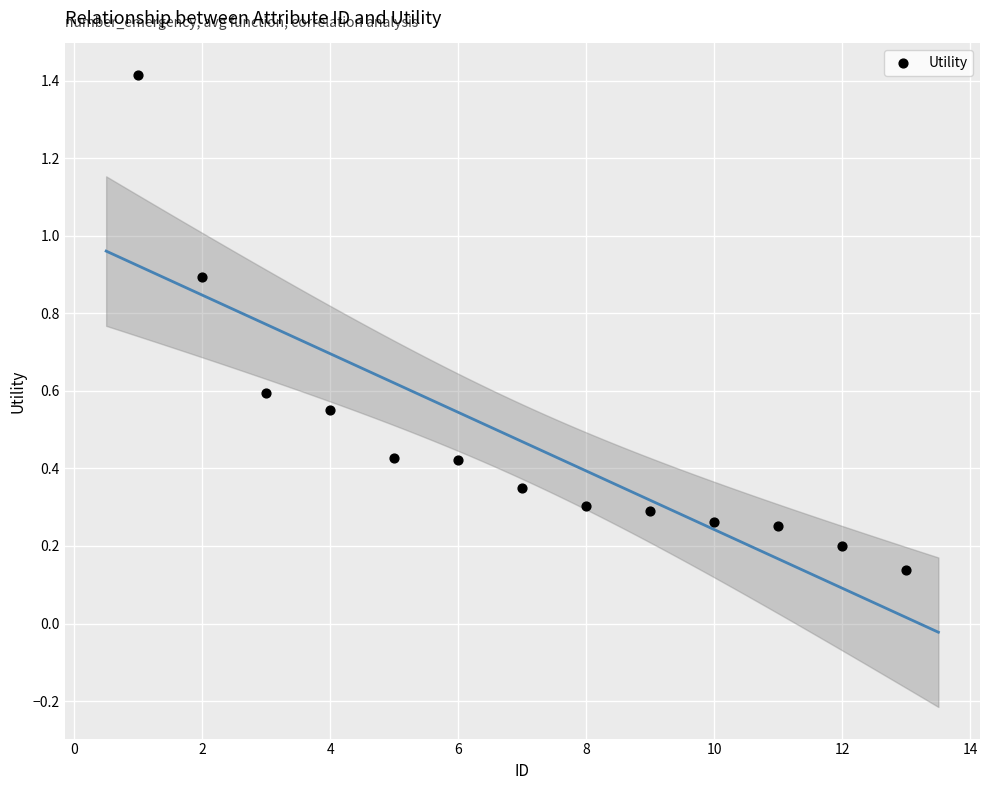

What is the range of Y values (max minus min)?

1.3